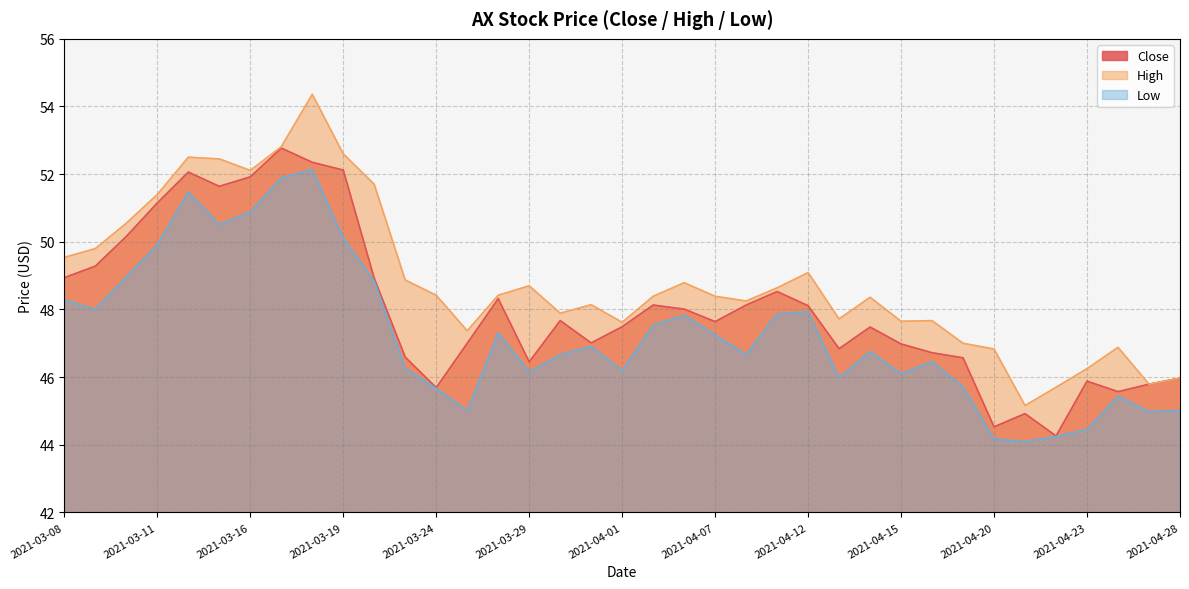

At how many categories does at least one series exceed 53?

1